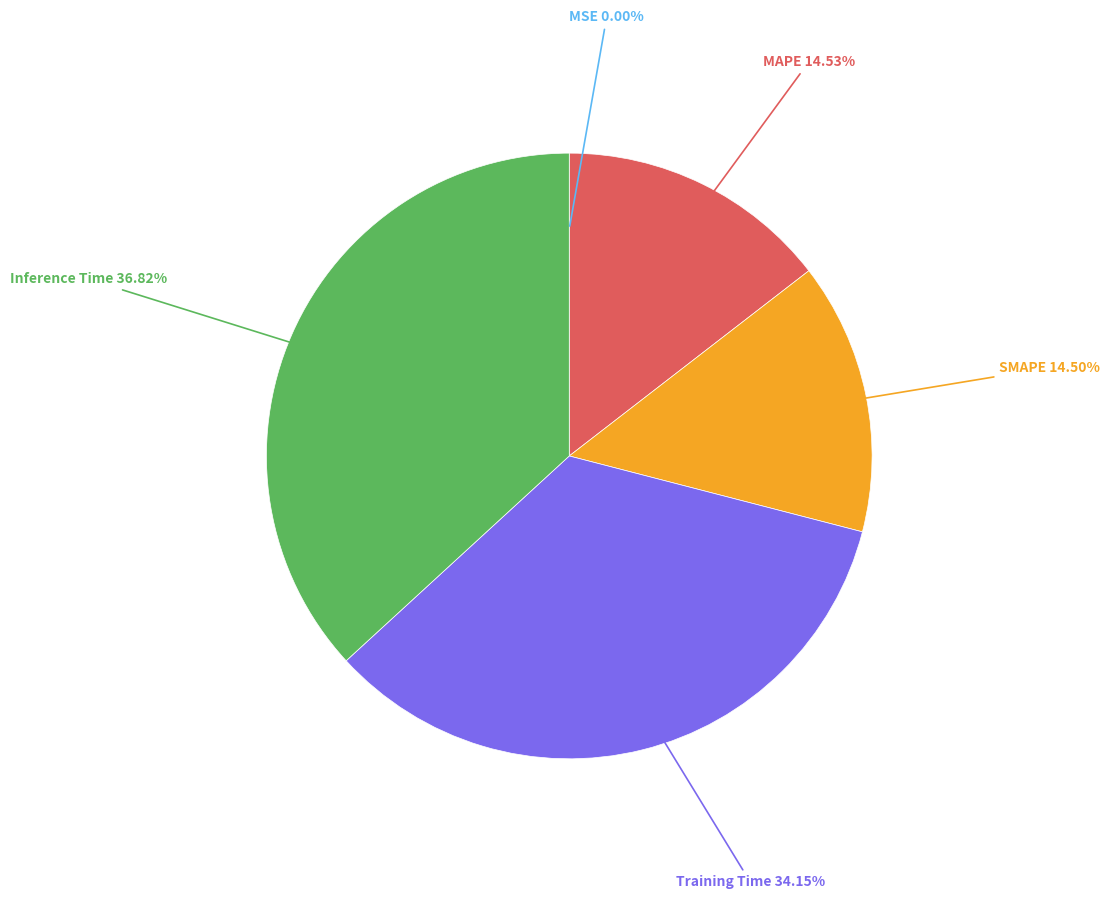

Does any single category account for the majority?

No